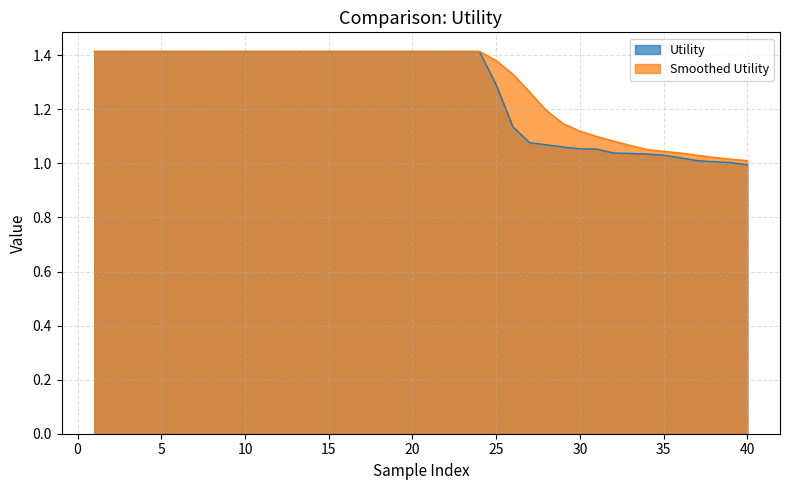

What is the difference between the maximum and minimum values in the Utility series?

0.4